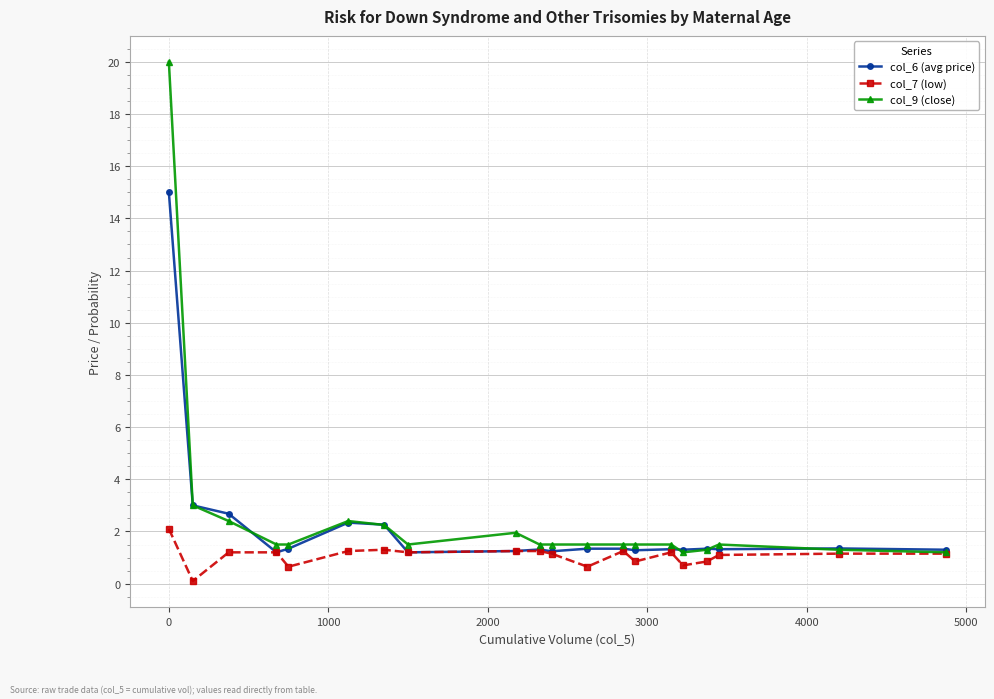

How many lines are shown in the chart?

3